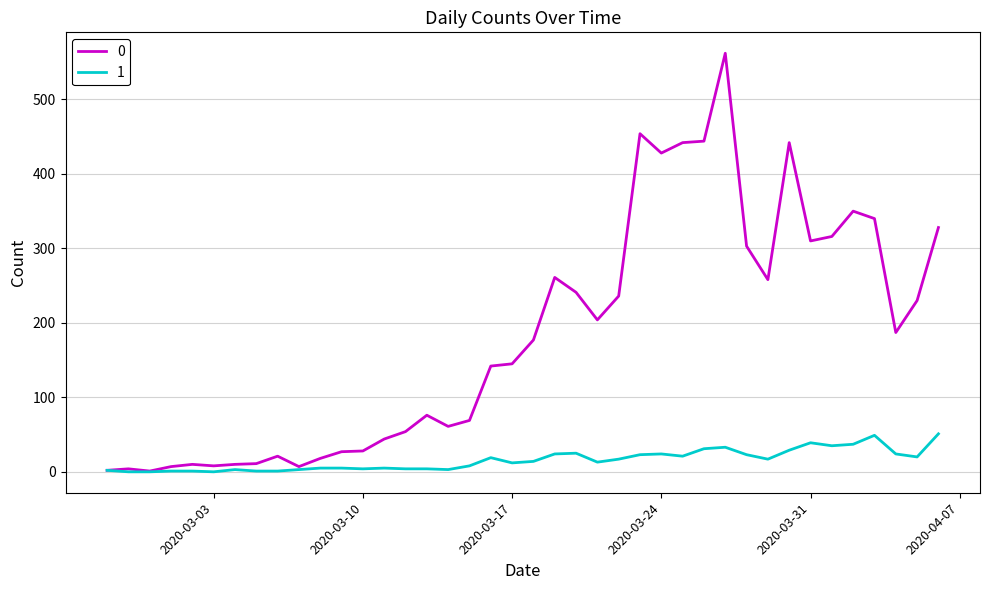

Rank the series by their average value, from lowest to highest.

1, 0